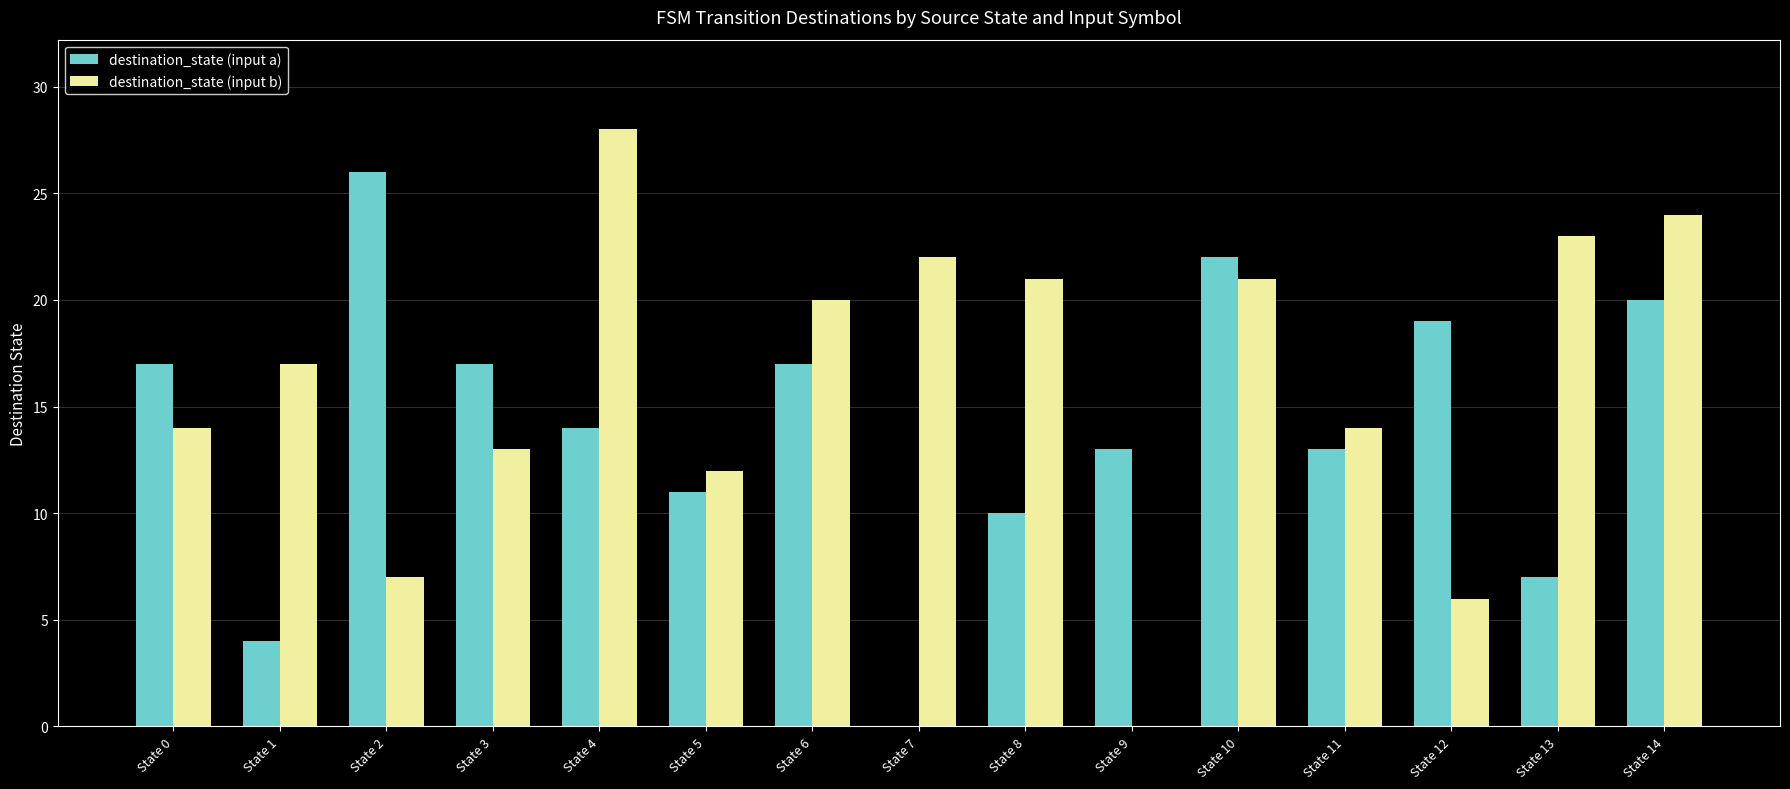

What is the maximum value for destination_state (input a)?

26